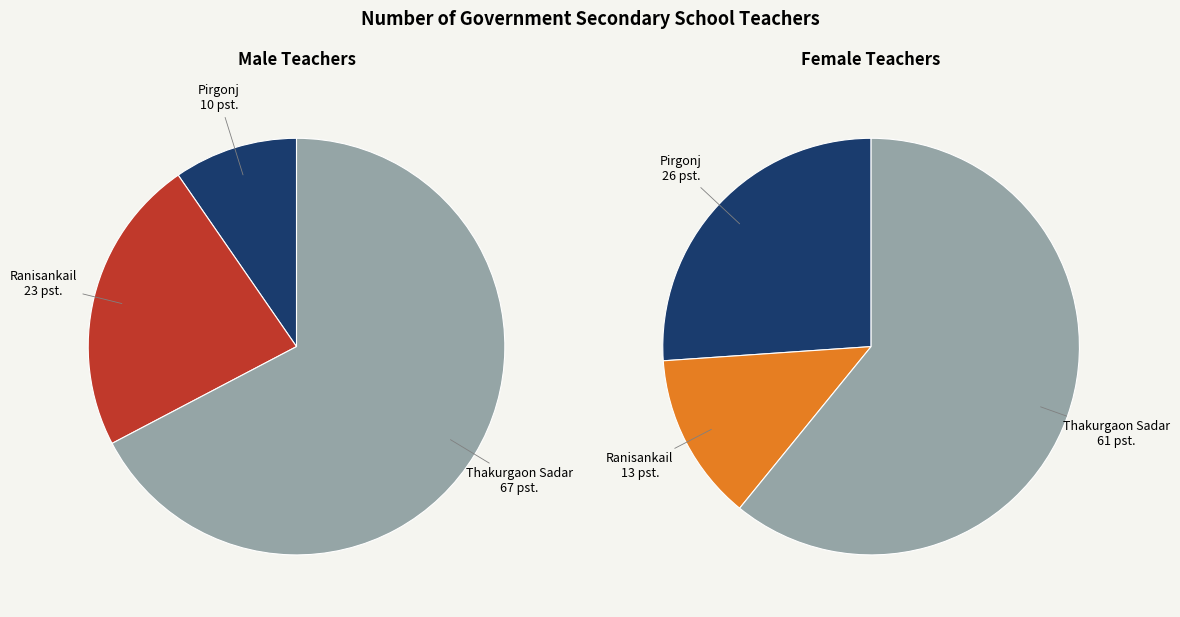

Rank the series by their maximum value, from lowest to highest.

Number of teacher Female, Number of teacher Male